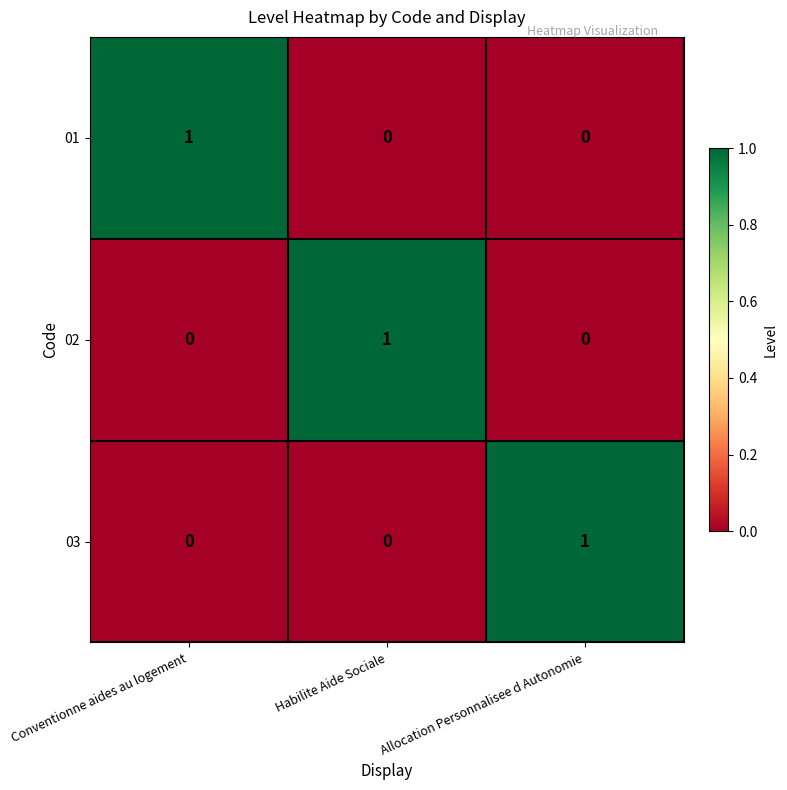

At how many categories does at least one series exceed 0?

3